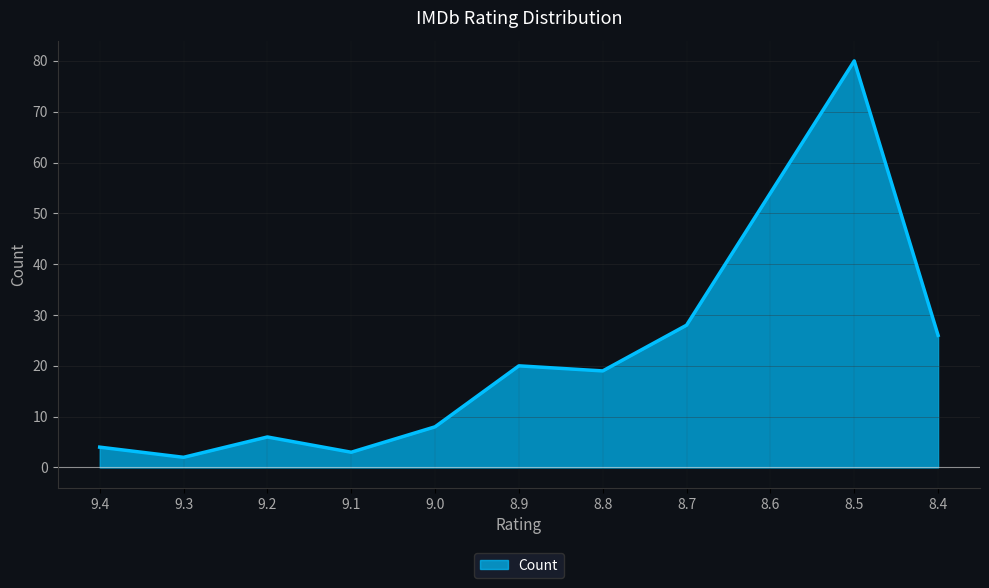

Approximately how many times larger is the value at 8.8 compared to 9.0?

2.4